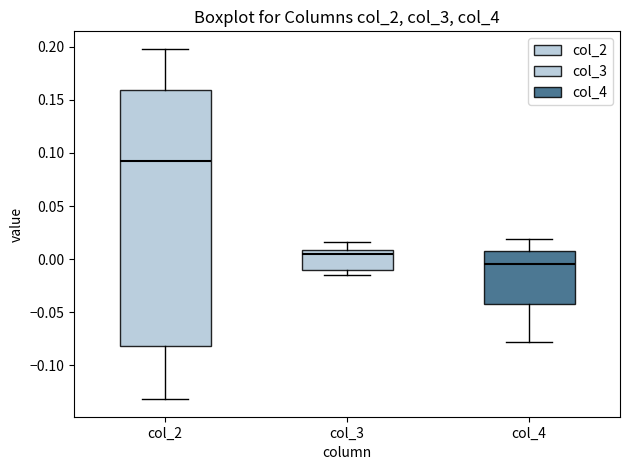

Reading left to right, read every box against the y-axis: the position of its median line, the range the box covers, and the ends of its whiskers. The values are not printed on the chart, so give them approximately, as read against the axis.

col_2: median 0.090, box -0.080 to 0.160, whiskers -0.130 to 0.200
col_3: median 0.005, box -0.010 to 0.010, whiskers -0.015 to 0.015
col_4: median -0.005, box -0.045 to 0.010, whiskers -0.080 to 0.020